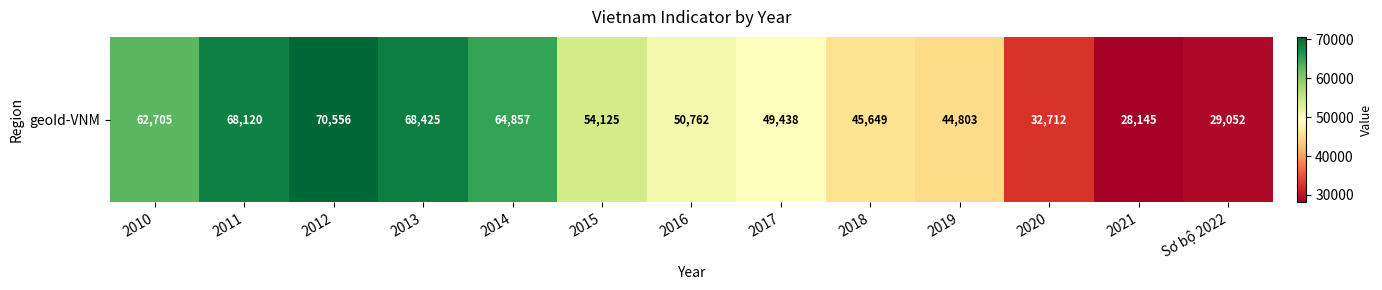

Which category has the highest value across all series?

2012